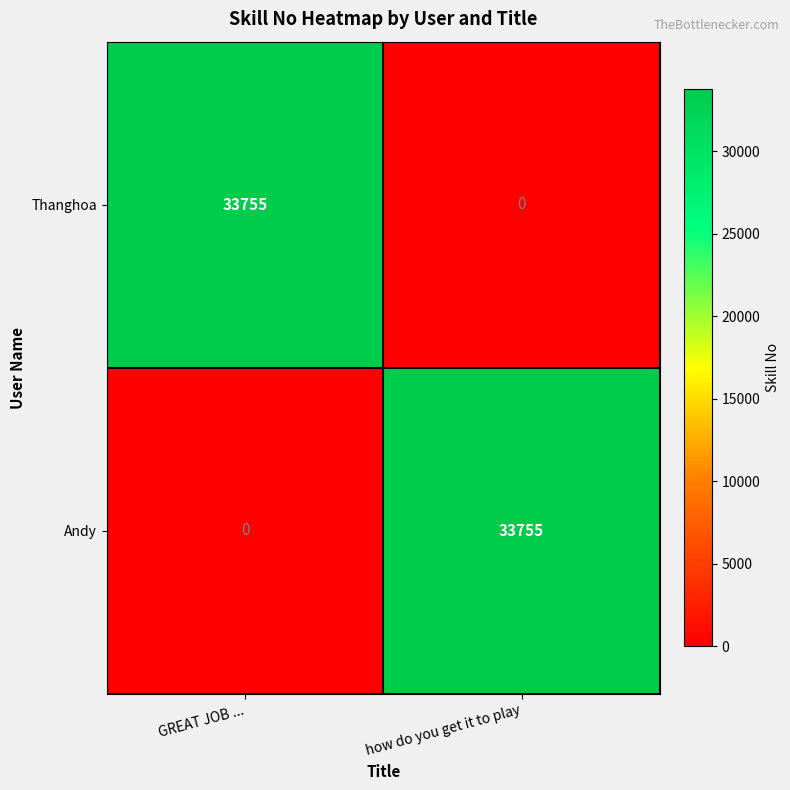

What is the sum of all Thanghoa values?

33755